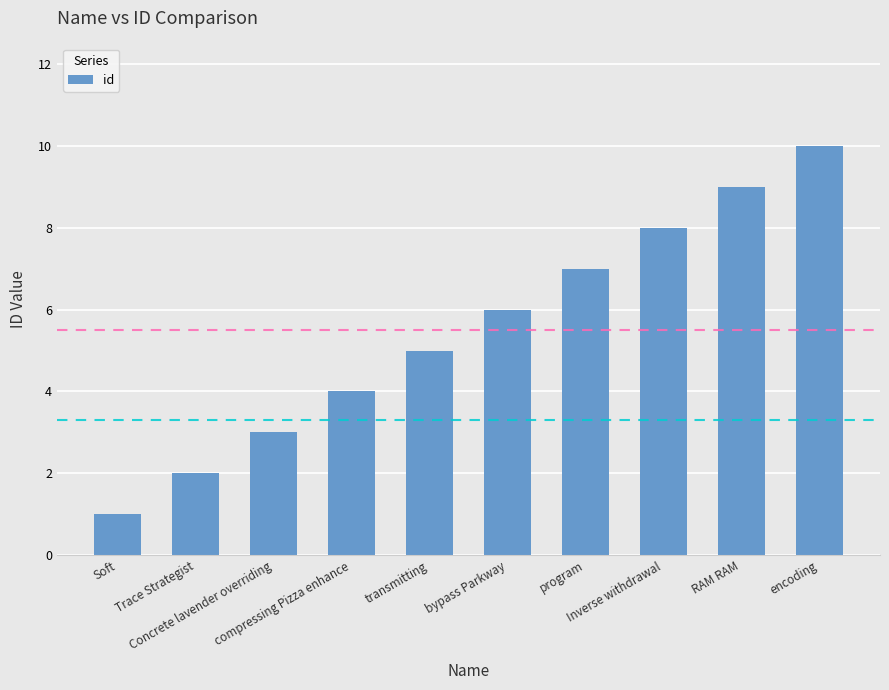

Reading right to left, list all the values displayed in this chart.

encoding=10	RAM RAM=9	Inverse withdrawal=8	program=7	bypass Parkway=6	transmitting=5	compressing Pizza enhance=4	Concrete lavender overriding=3	Trace Strategist=2	Soft=1